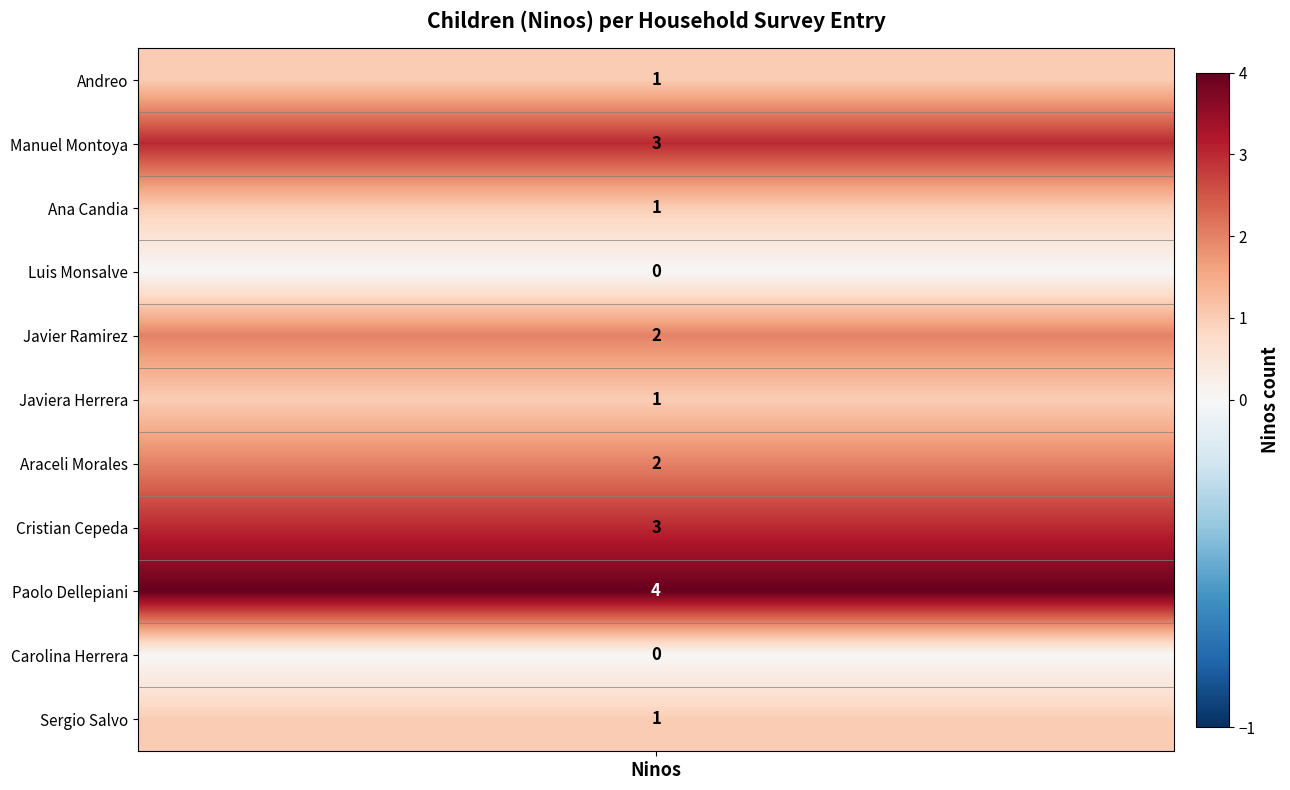

Is it true that Manuel Montoya equals 2 at 2?

False